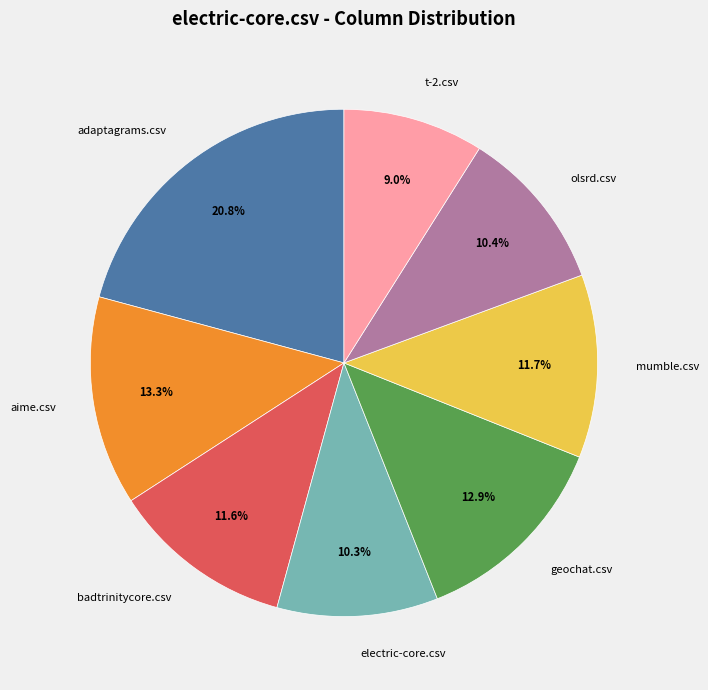

Which has a higher value, t-2.csv or adaptagrams.csv?

adaptagrams.csv